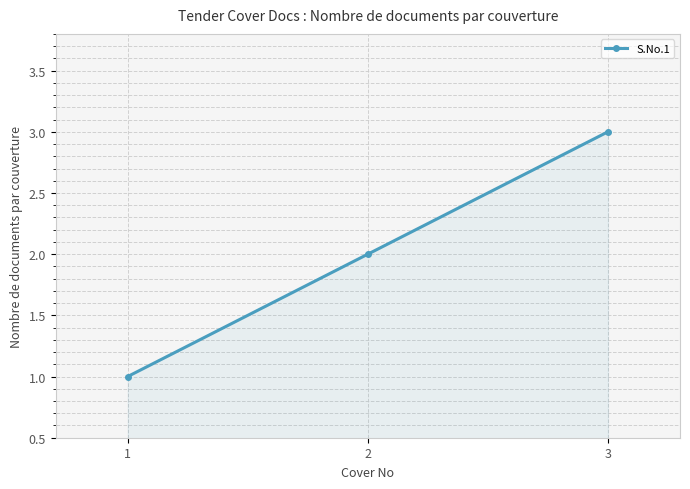

Count the values in the range 1 to 3.

3